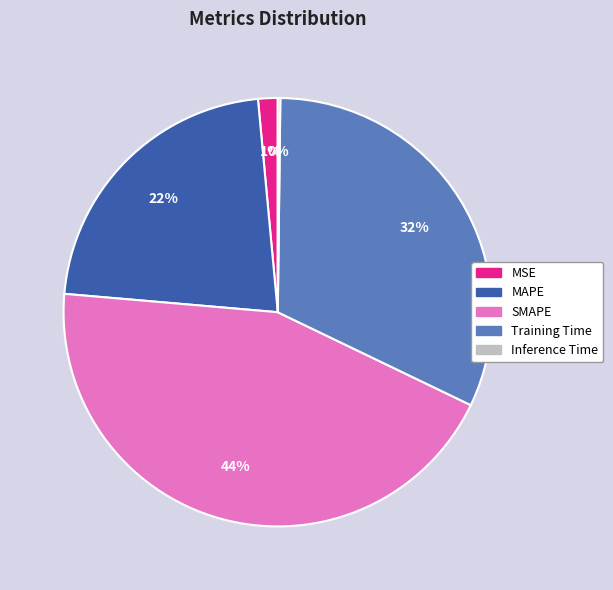

To the nearest percent, what is the difference between the largest and smallest slice percentages?

44%